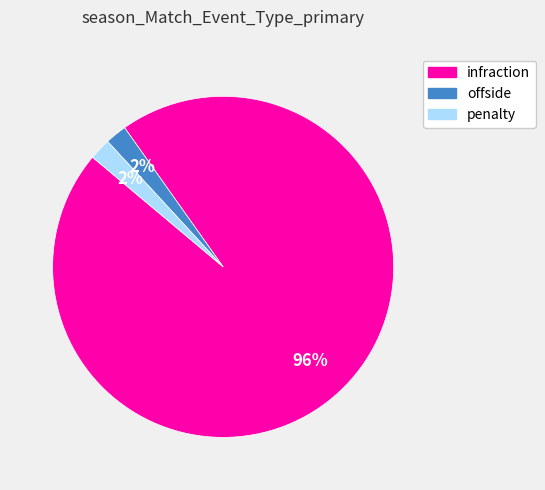

To the nearest percent, what percentage of the pie is offside?

2%